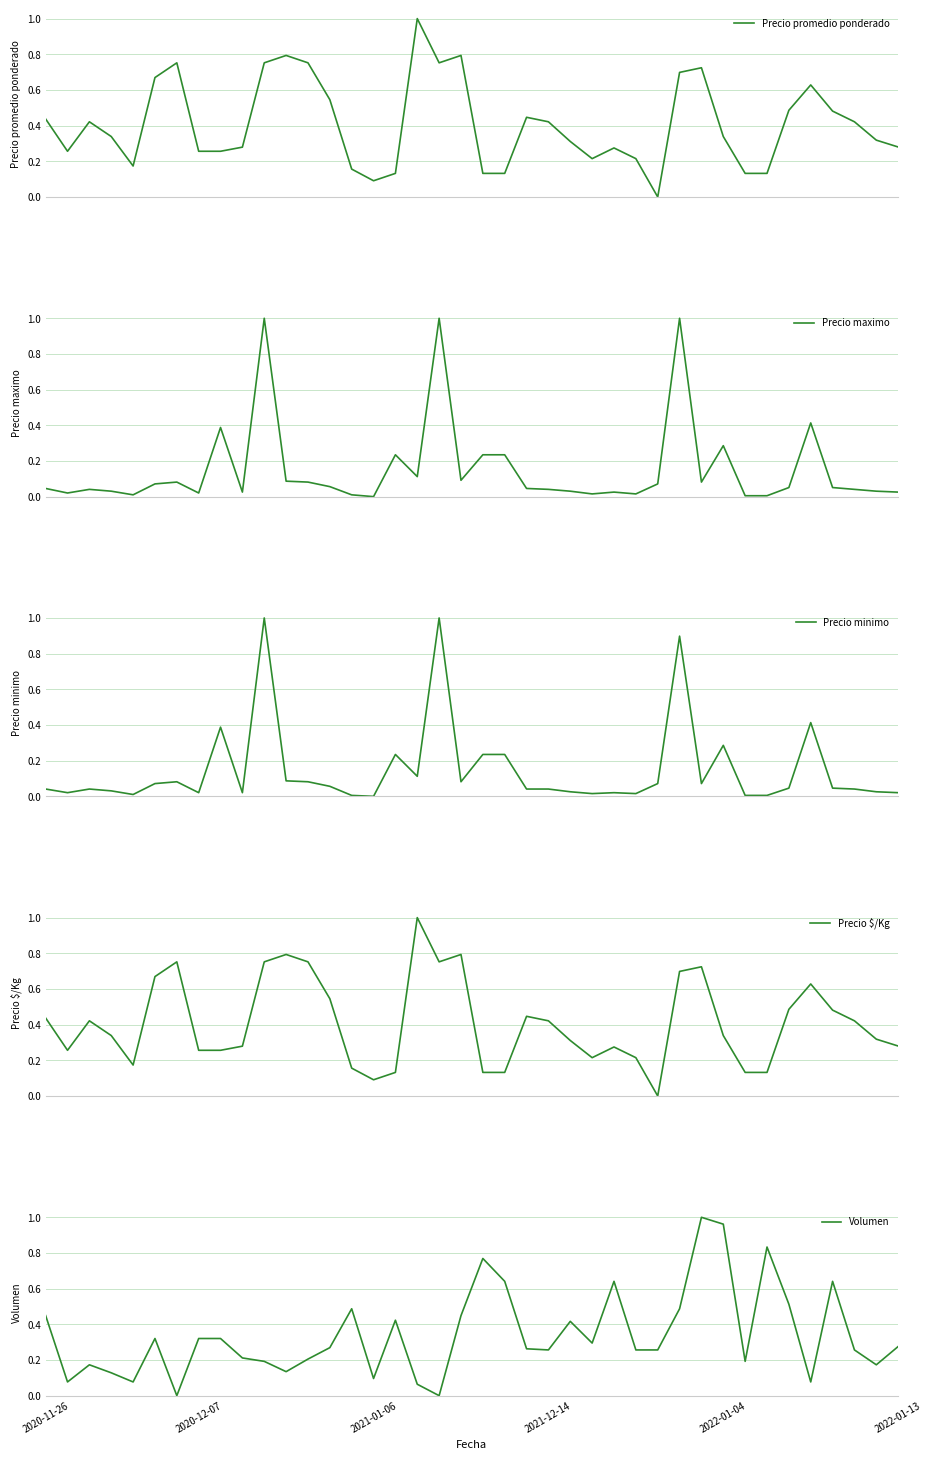

Which category has the highest value across all series?

17